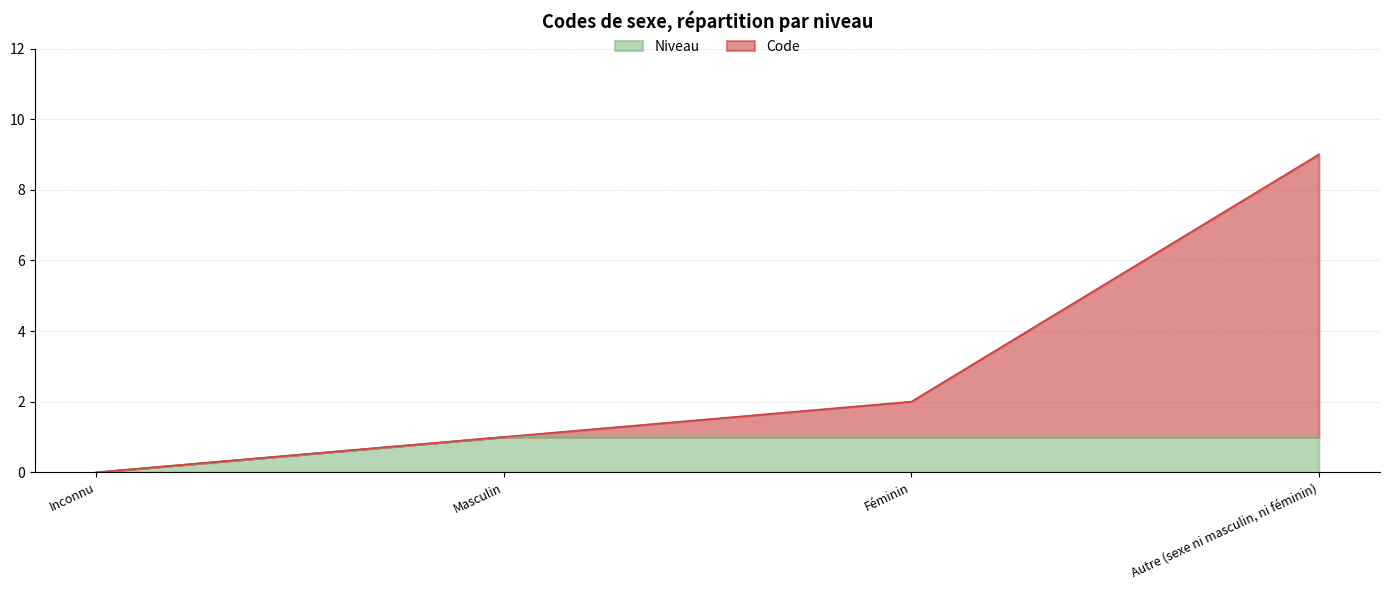

Which label corresponds to the largest value in the chart?

Autre (sexe ni masculin, ni féminin)